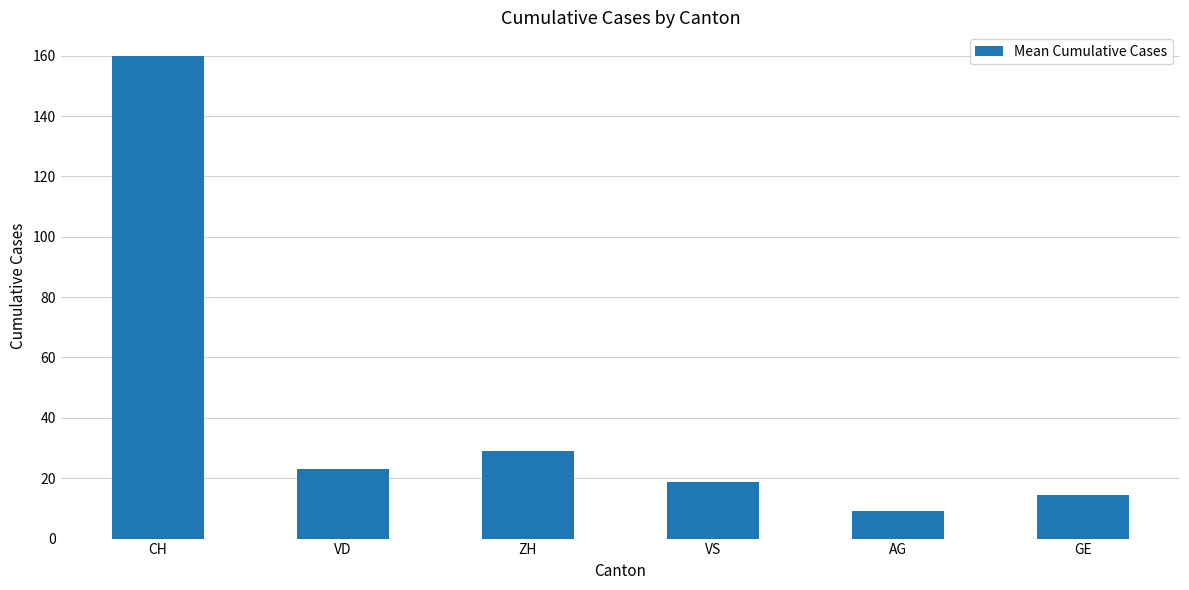

What is the label of the 2nd bar from the right?

AG